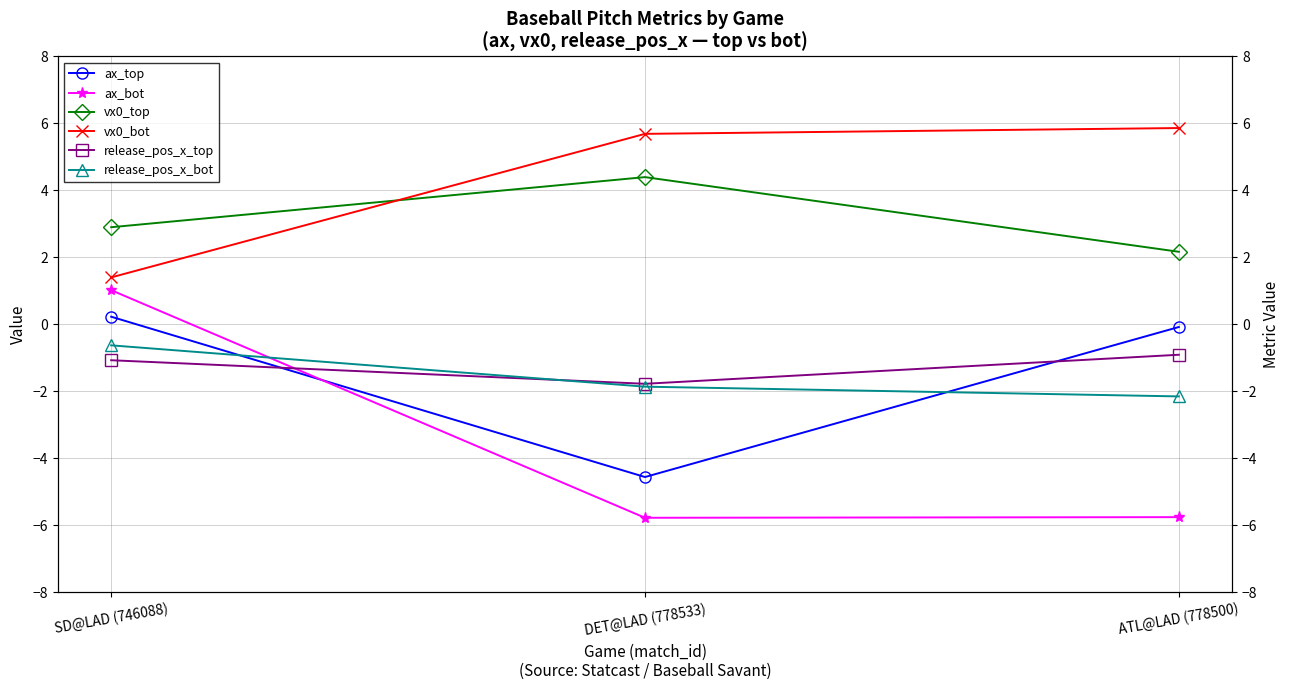

What is the total value across all series at ATL@LAD (778500)?

-0.8